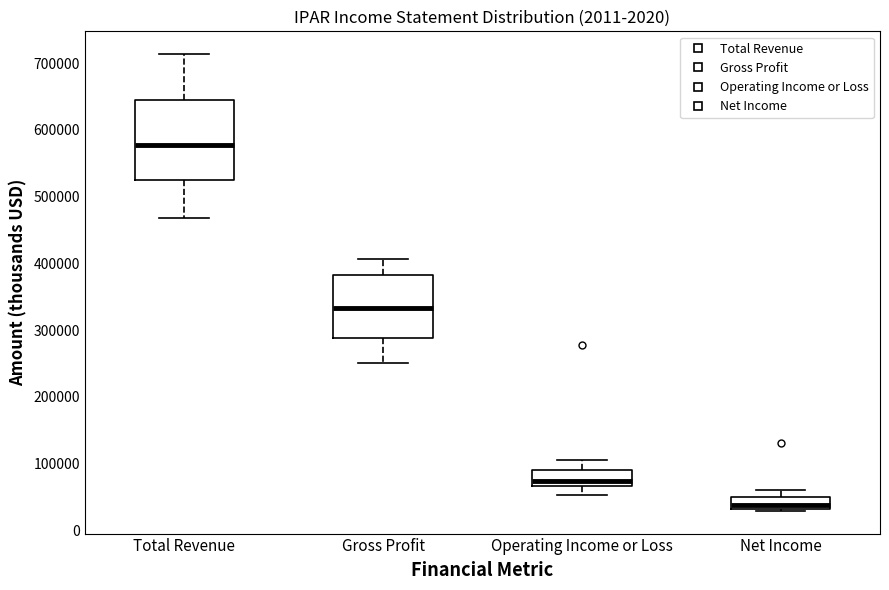

Comparing the boxes themselves (not the whiskers), which one is the tallest?

Total Revenue